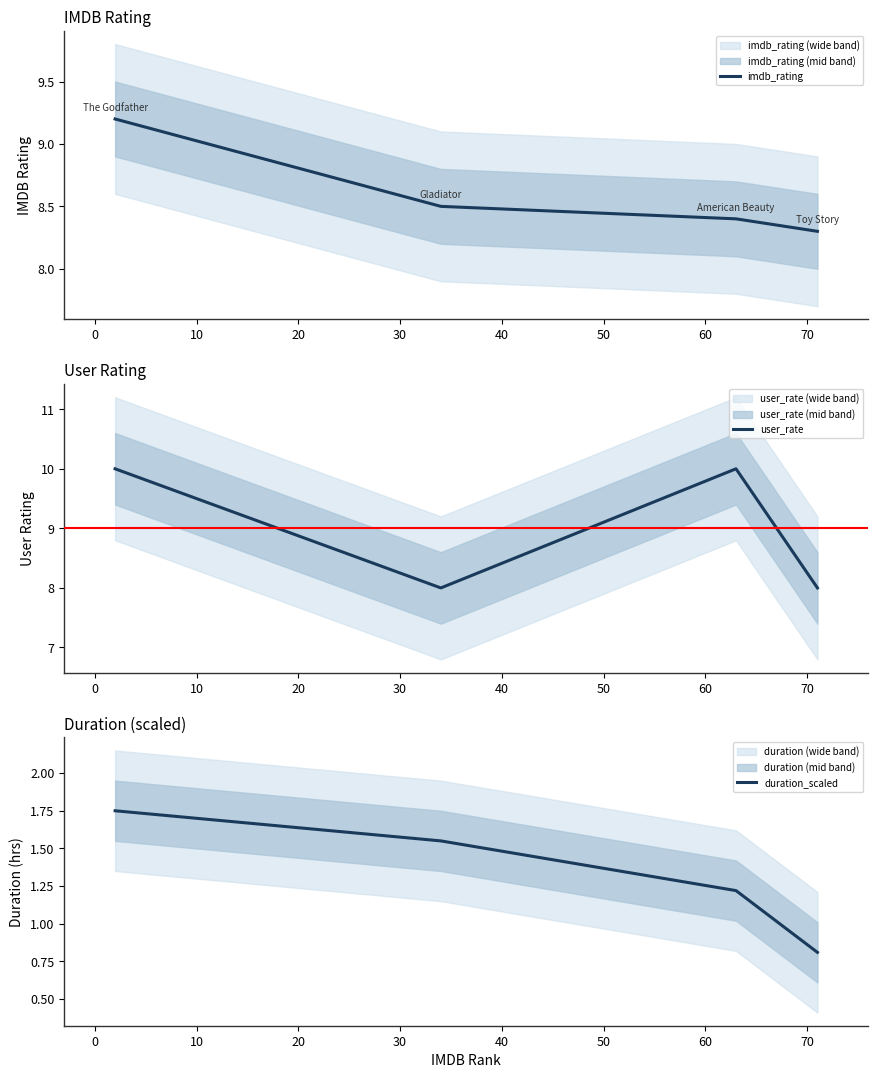

How many lines are shown in the chart?

3